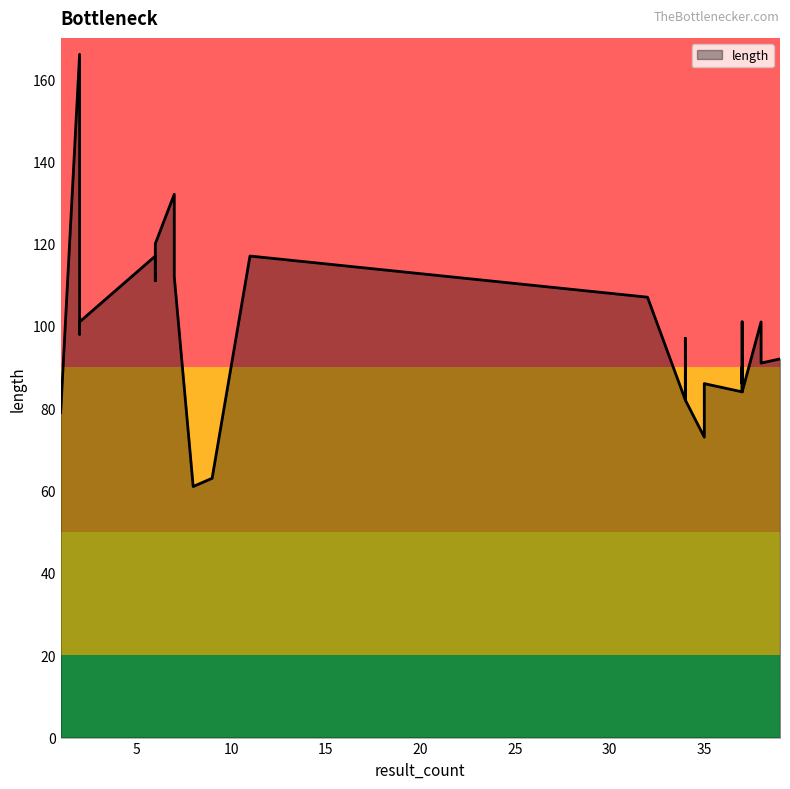

Between 37 and 2, which is larger?

2